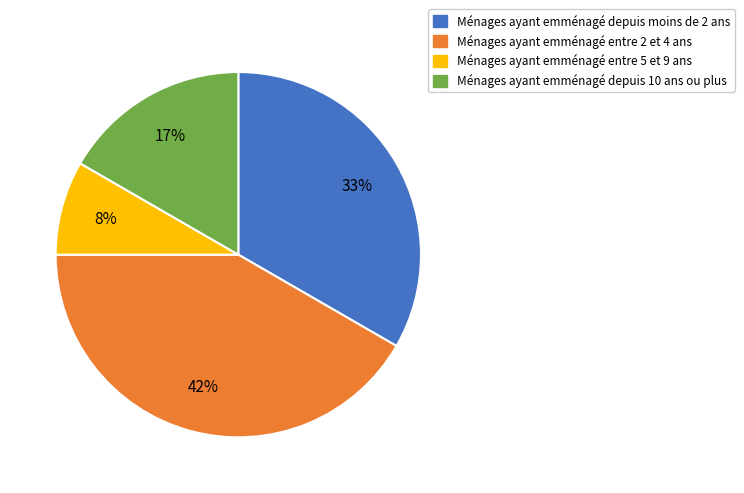

Count the number of slices in the pie.

4